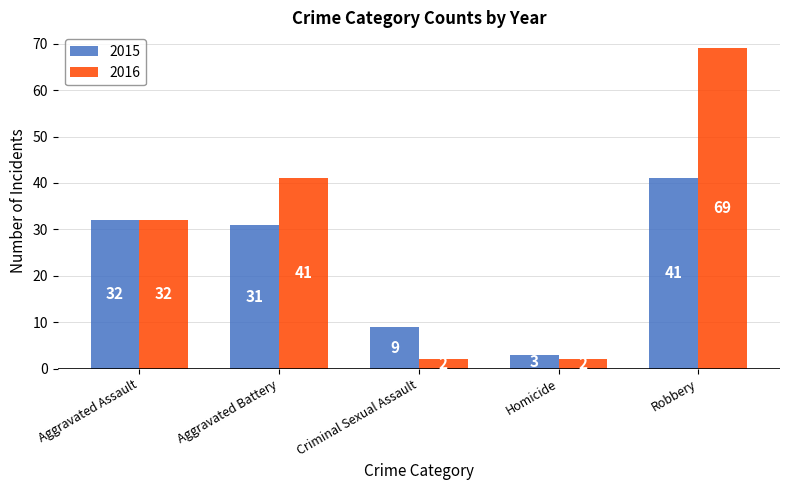

Reading right to left, transcribe all the data shown in this chart.

2015: 41	3	9	31	32
2016: 69	2	2	41	32